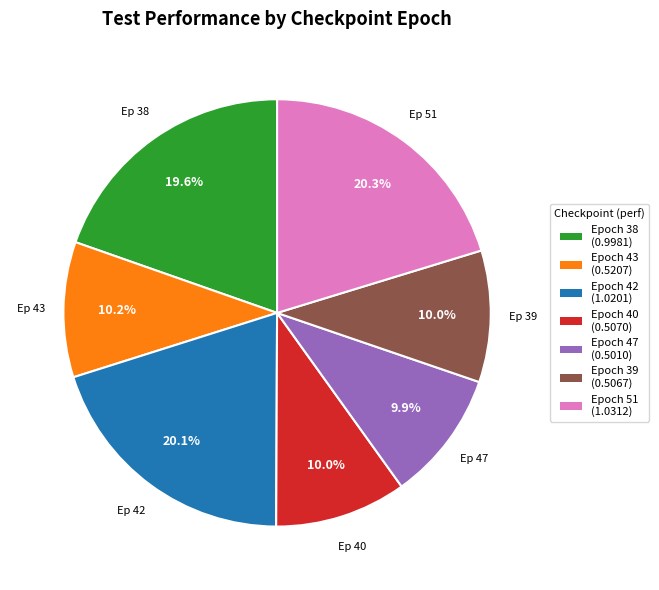

Is there any slice that represents more than half of the pie?

No